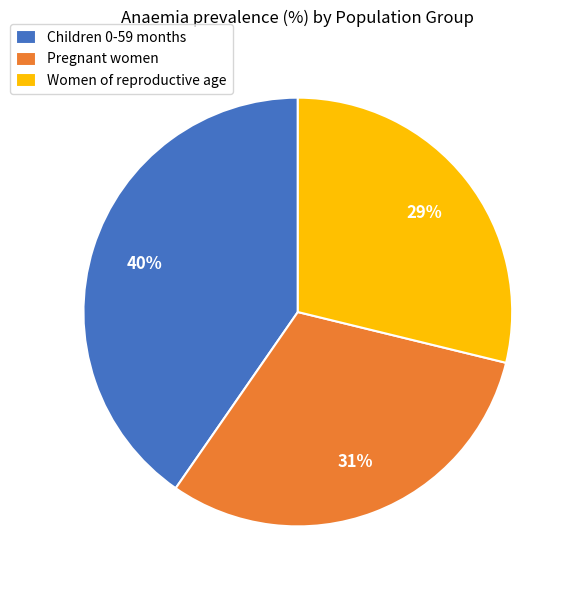

Do Women of reproductive age and Children 0-59 months together represent more than half of the pie?

Yes